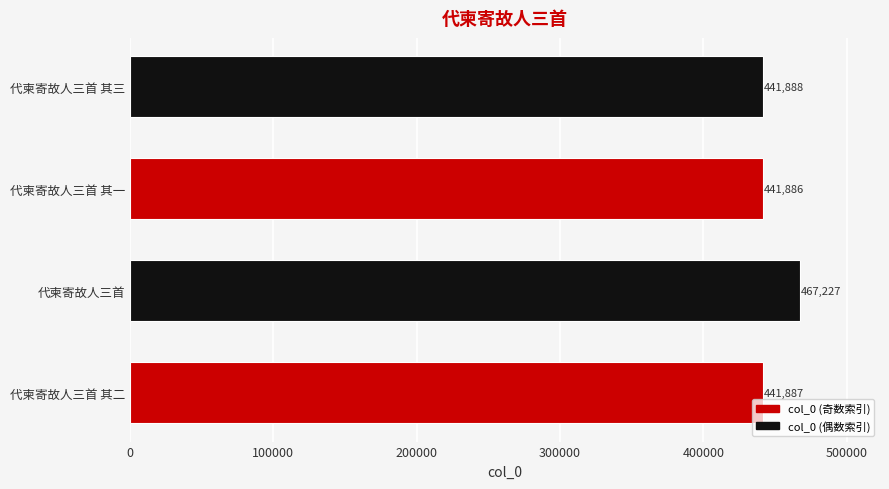

What is the difference between the maximum and second lowest values?

25340